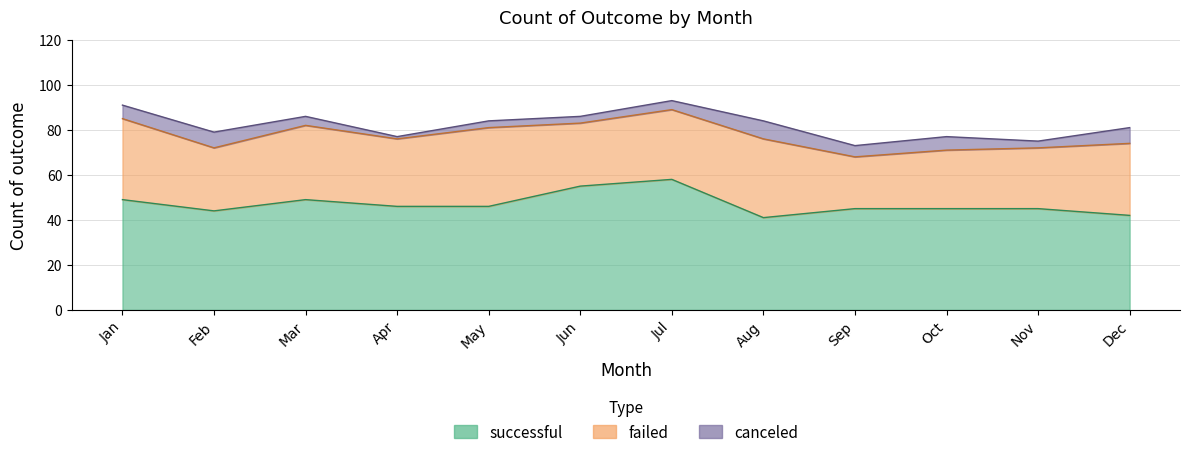

What is the value of the canceled point at the 8th from the left?

8